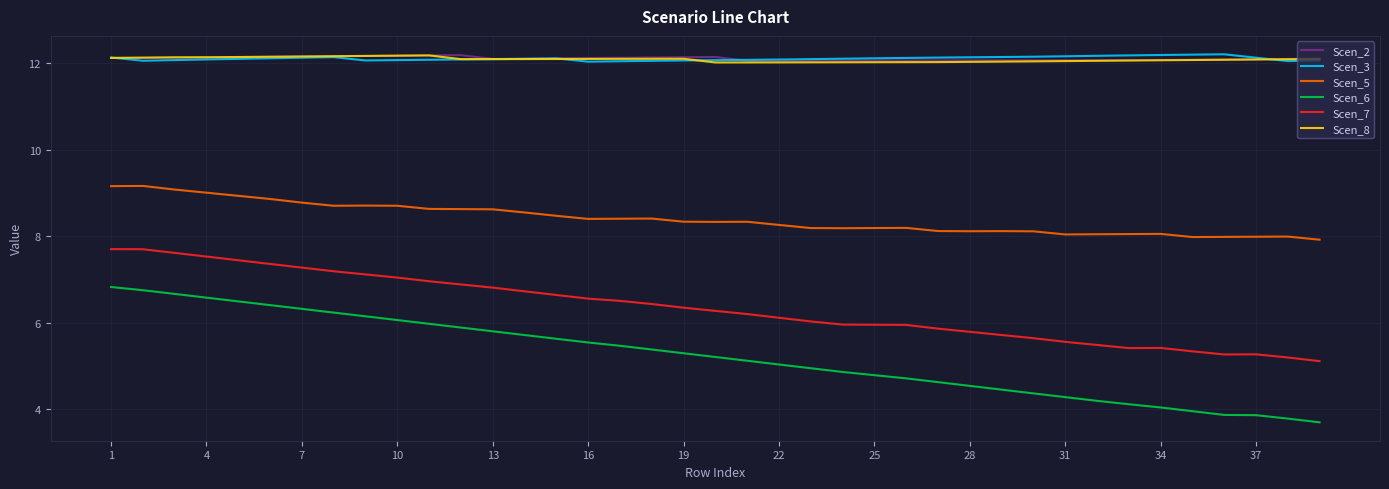

What is the minimum value shown in the chart?

3.7